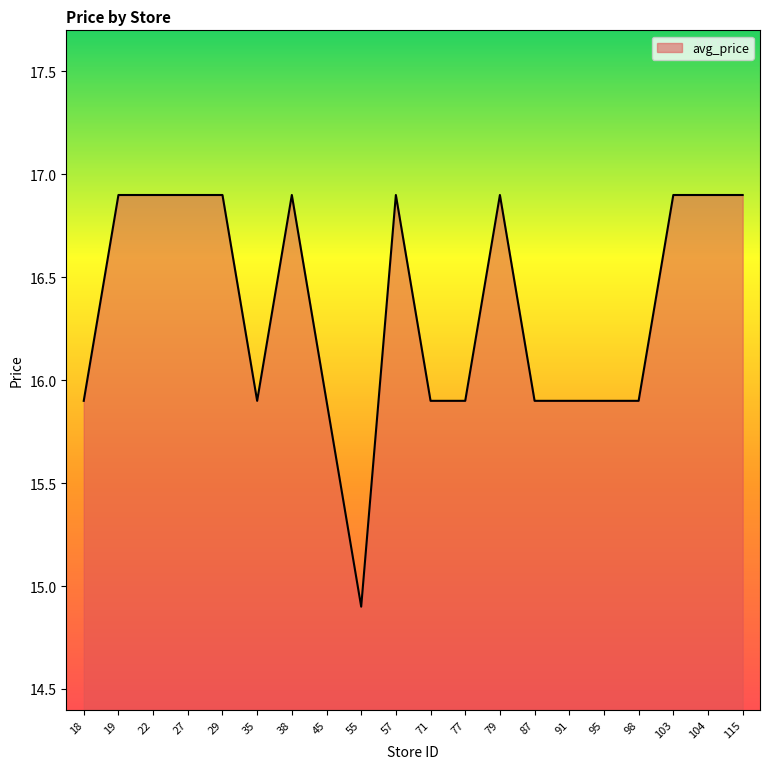

Reading left to right, transcribe all the data shown in this chart.

18=15.9	19=16.9	22=16.9	27=16.9	29=16.9	35=15.9	38=16.9	45=15.9	55=14.9	57=16.9	71=15.9	77=15.9	79=16.9	87=15.9	91=15.9	95=15.9	98=15.9	103=16.9	104=16.9	115=16.9